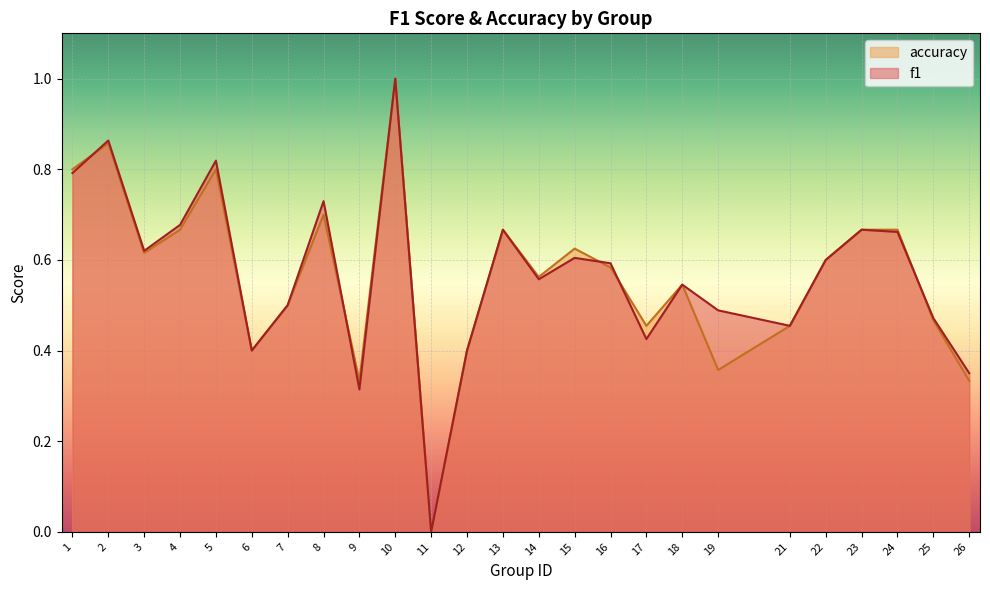

Reading right to left, extract all data points from this chart.

f1: 26=0.4	25=0.5	24=0.7	23=0.7	22=0.6	21=0.5	19=0.5	18=0.5	17=0.4	16=0.6	15=0.6	14=0.6	13=0.7	12=0.4	11=0.0	10=1.0	9=0.3	8=0.7	7=0.5	6=0.4	5=0.8	4=0.7	3=0.6	2=0.9	1=0.8
accuracy: 26=0.3	25=0.5	24=0.7	23=0.7	22=0.6	21=0.5	19=0.4	18=0.5	17=0.5	16=0.6	15=0.6	14=0.6	13=0.7	12=0.4	11=0.0	10=1.0	9=0.3	8=0.7	7=0.5	6=0.4	5=0.8	4=0.7	3=0.6	2=0.9	1=0.8